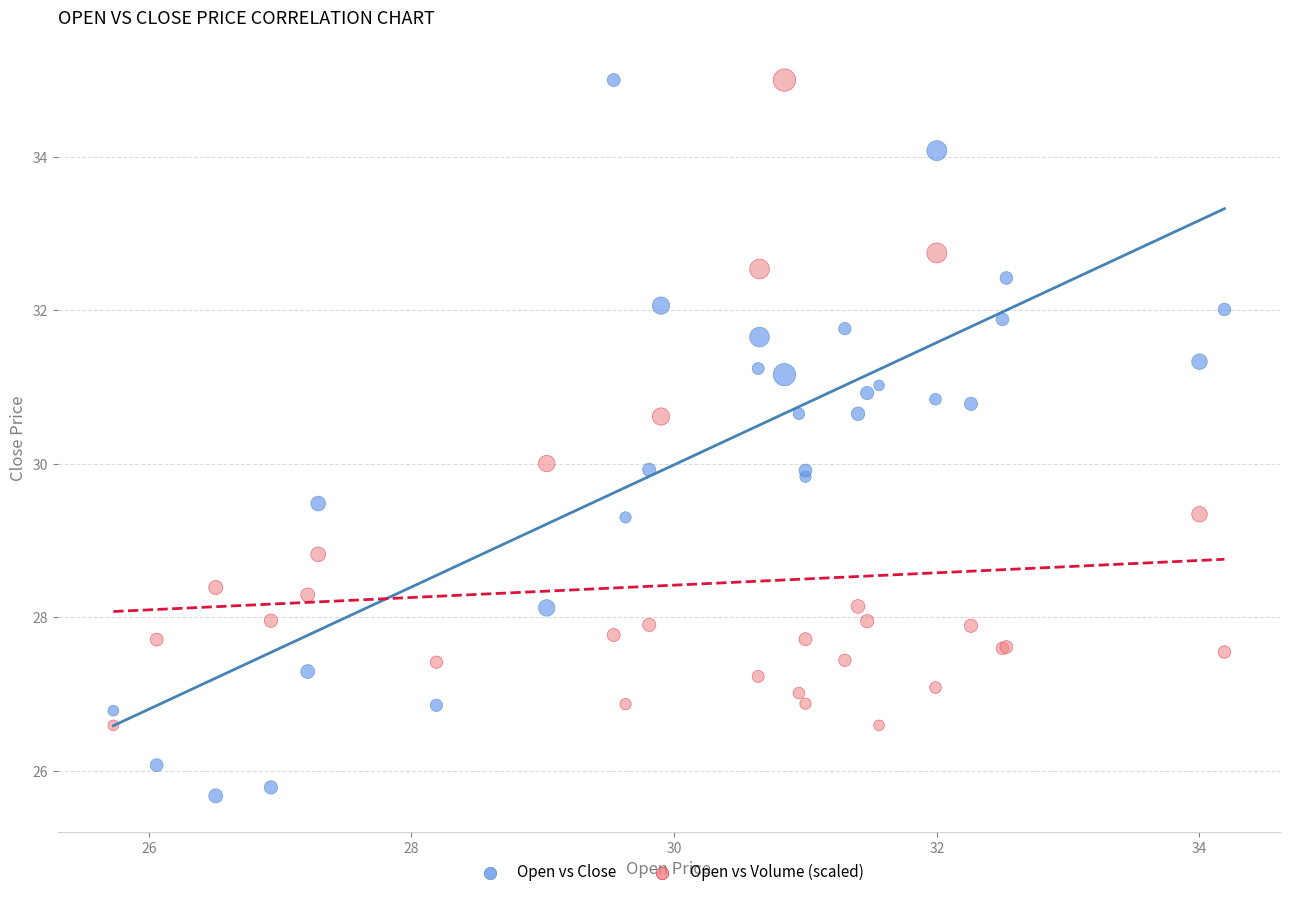

What is the X range (max minus min) for the scatter plot?

8.5